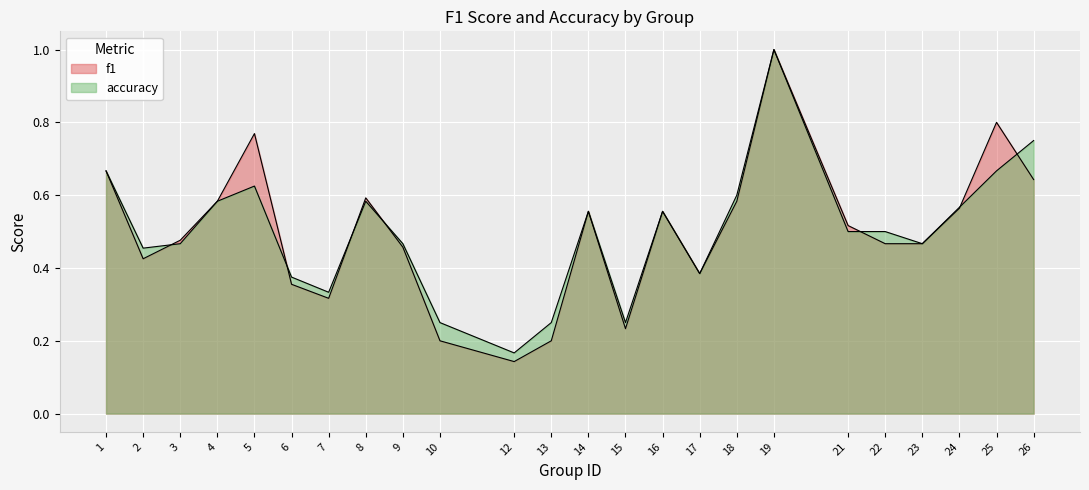

Where is the first local minimum for accuracy?

2